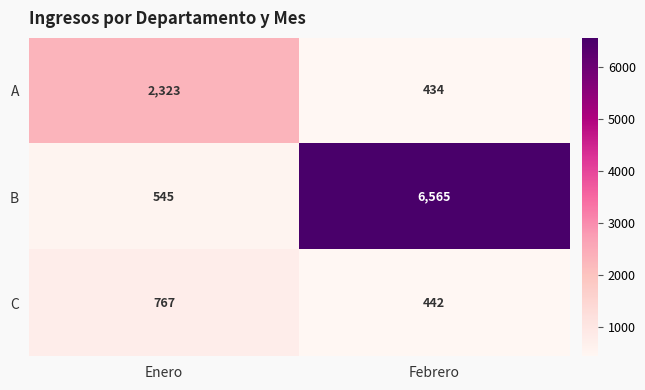

At which category is the sum across all series the highest?

Febrero